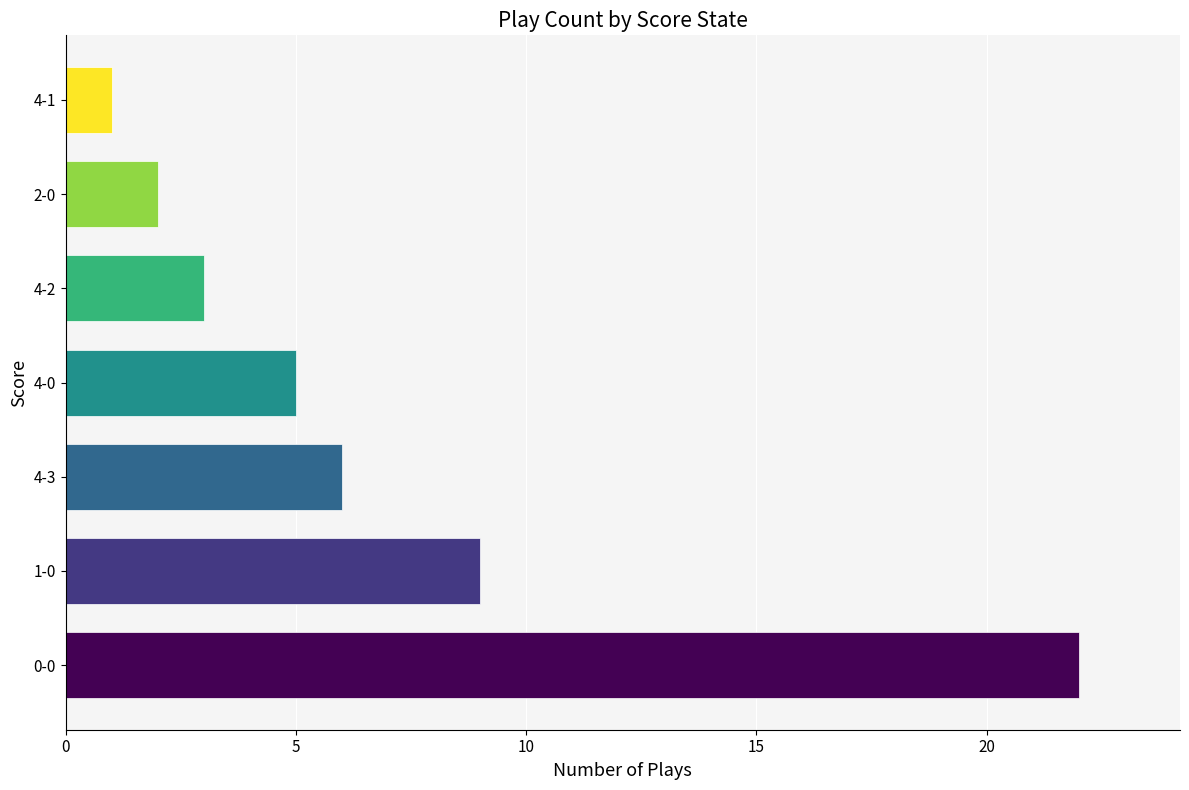

Where is the data nearest to the value 11?

1-0